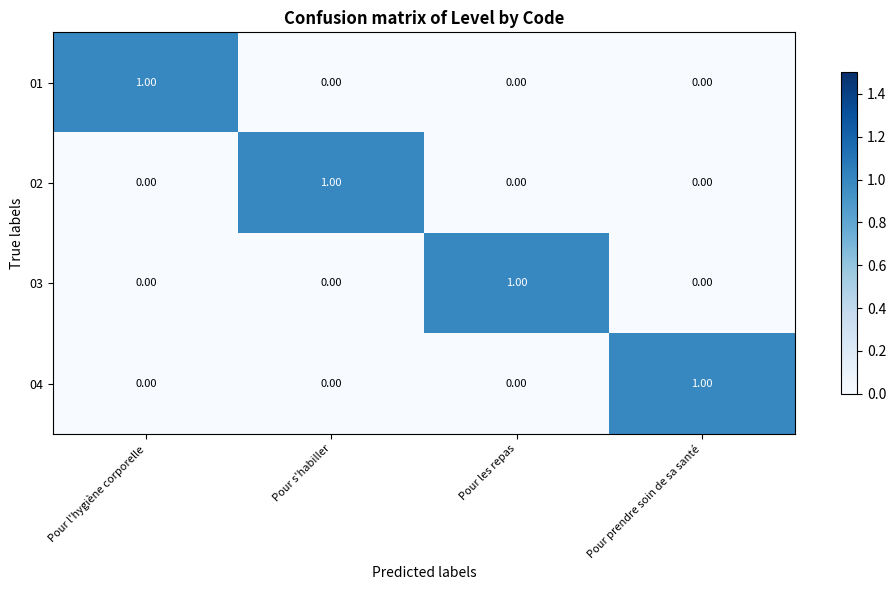

At which label does 02 reach its peak?

Pour s'habiller